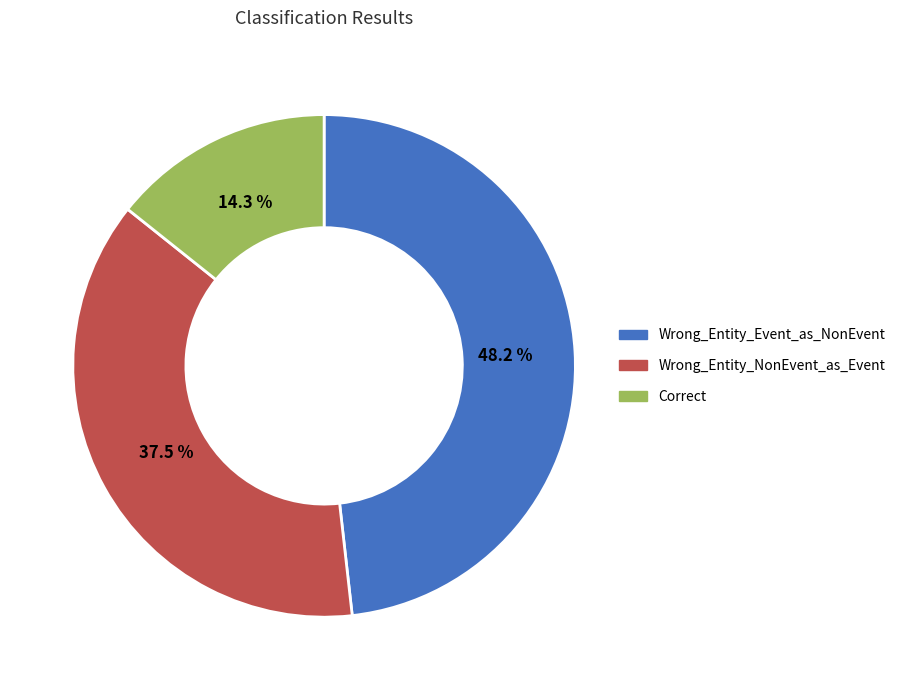

What portion of the pie excludes Wrong_Entity_Event_as_NonEvent?

51.8%